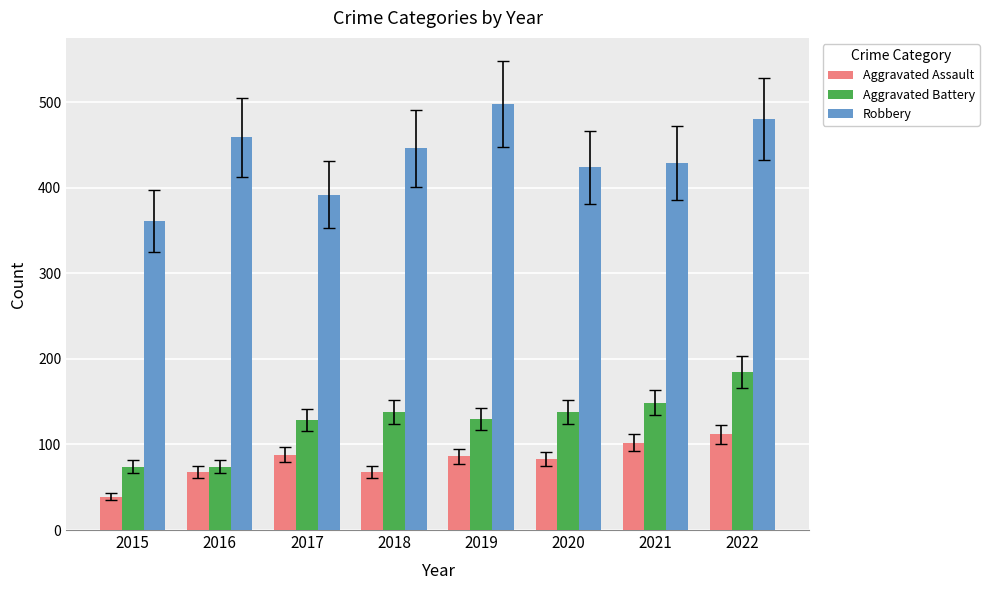

What is the average value of the Aggravated Battery series?

127